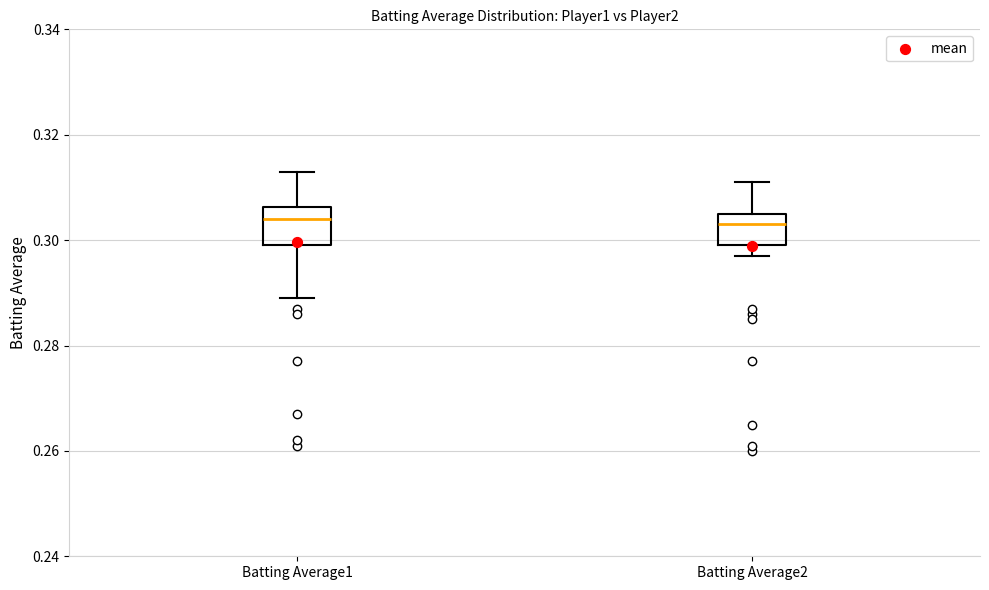

Where does the median line of the box for Batting Average1 sit on the y-axis? The values are not printed on the chart, so give them approximately, as read against the axis.

0.304